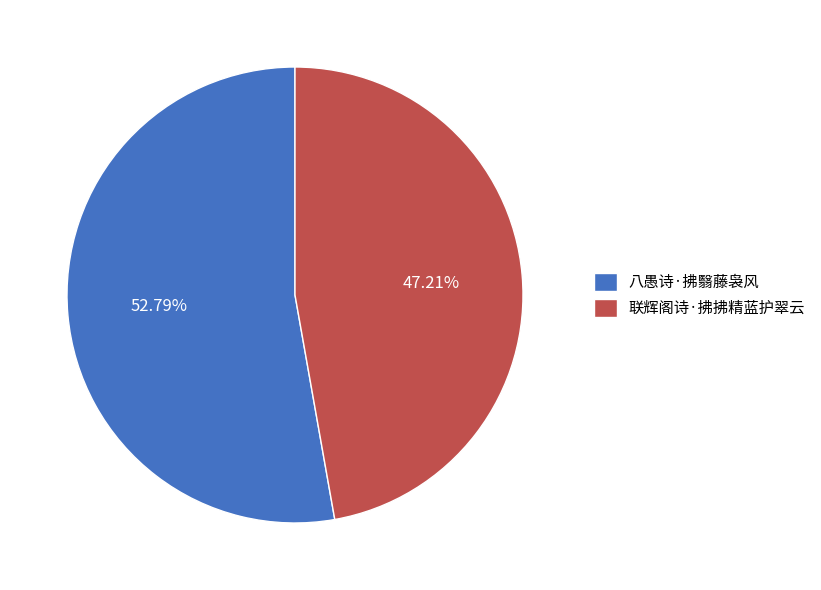

Combined, do 八愚诗·拂翳藤袅风 and 联辉阁诗·拂拂精蓝护翠云 account for over 50%?

Yes